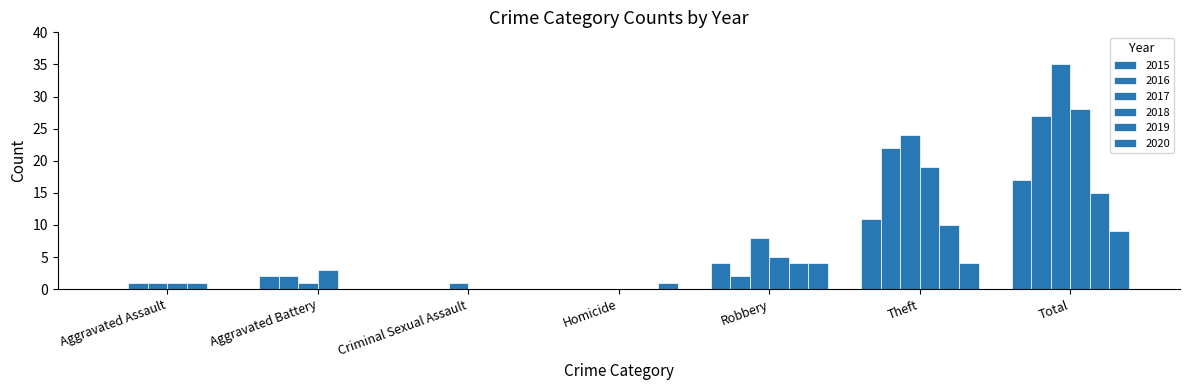

Are the bars horizontal?

No